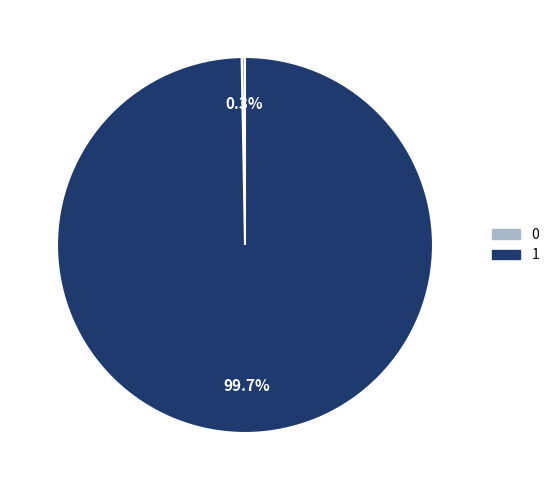

How many slices are in this pie chart?

2